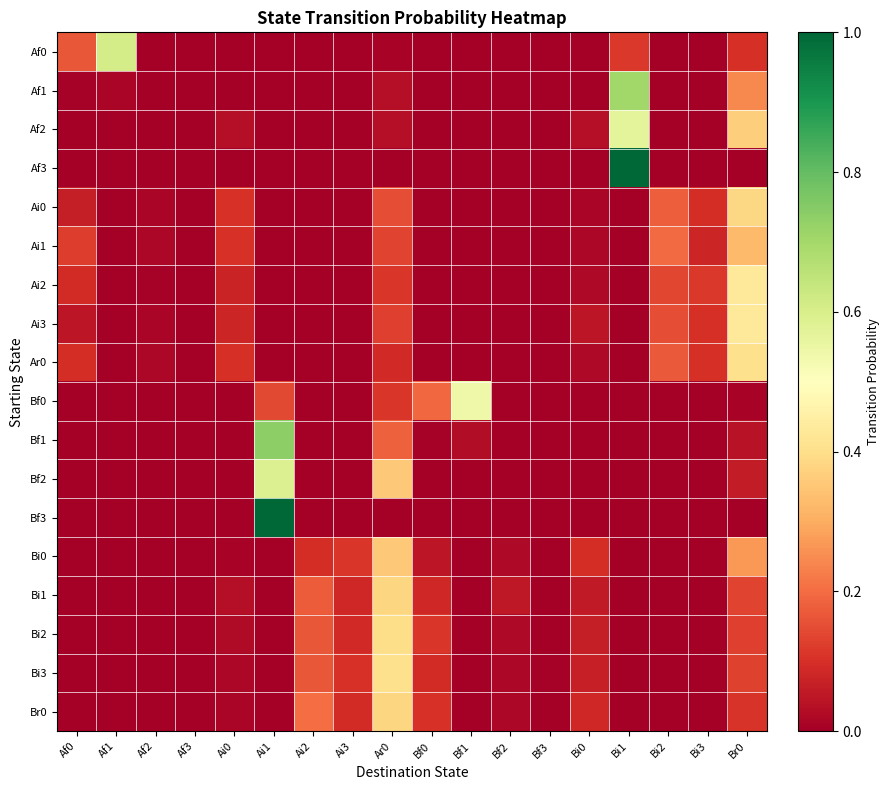

At which category does the chart reach its peak across all series?

Bi1